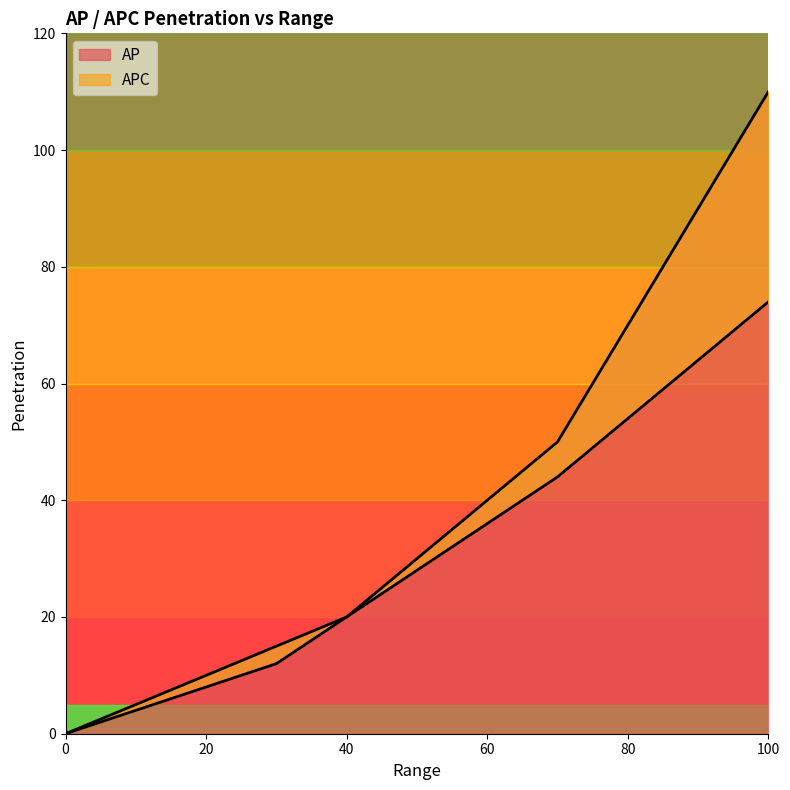

Does the chart display data point markers on the line(s)?

No